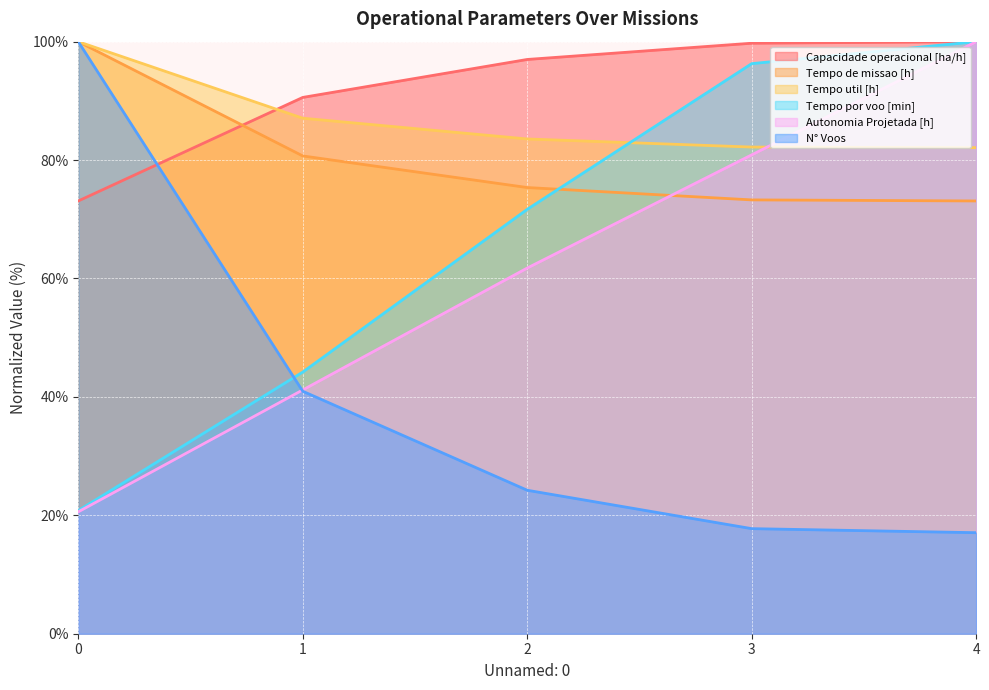

Reading right to left, list all the values displayed in this chart.

Capacidade operacional [ha/h]: 100.0	99.7	97.0	90.6	73.1
Tempo de missao [h]: 73.1	73.3	75.4	80.7	100.0
Tempo util [h]: 82.1	82.2	83.6	87.1	100.0
Tempo por voo [min]: 100.0	96.3	71.7	44.2	20.8
Autonomia Projetada [h]: 100.0	80.9	61.8	41.2	20.6
N° Voos: 17.1	17.7	24.2	41.0	100.0